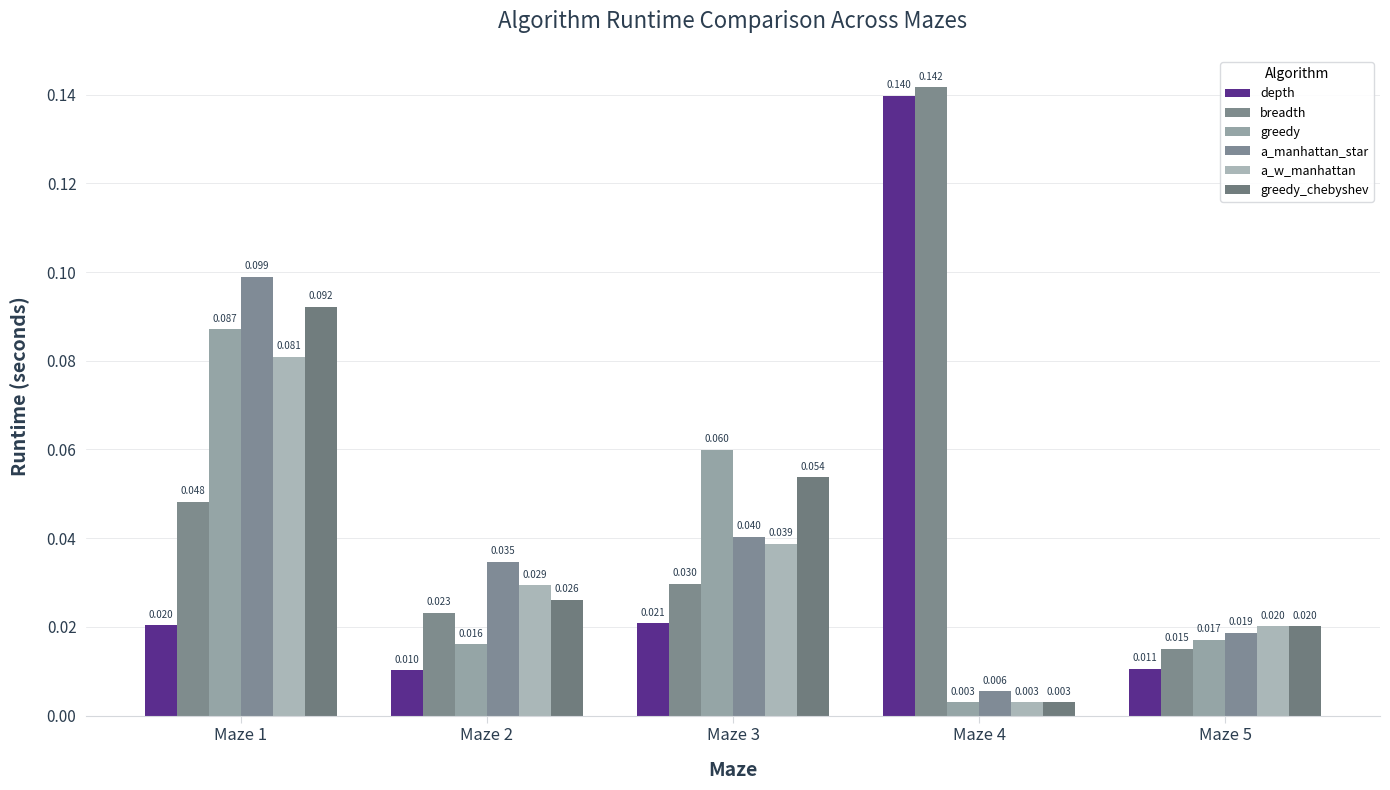

How many breadth values are between 0 and 1?

5